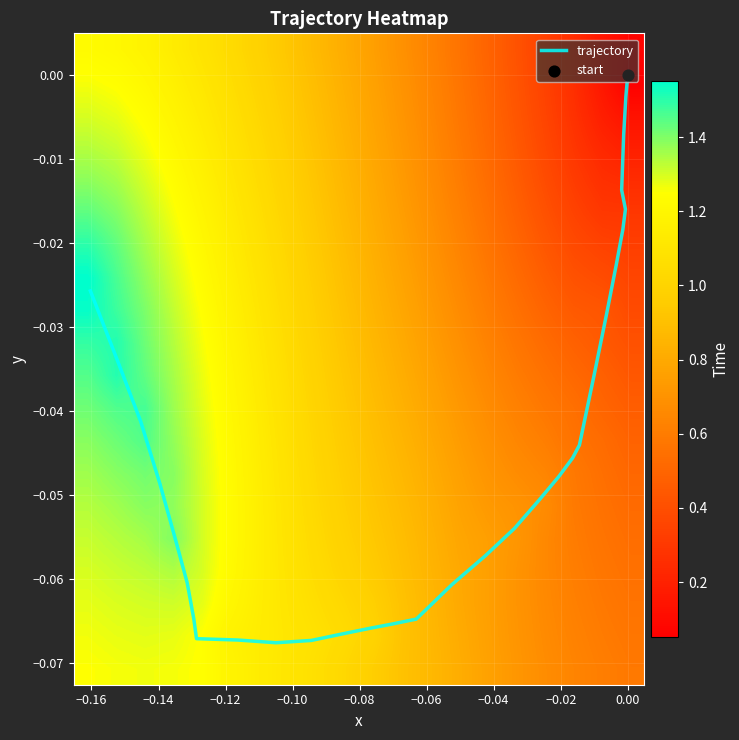

What is the sum of all values?

-1.7